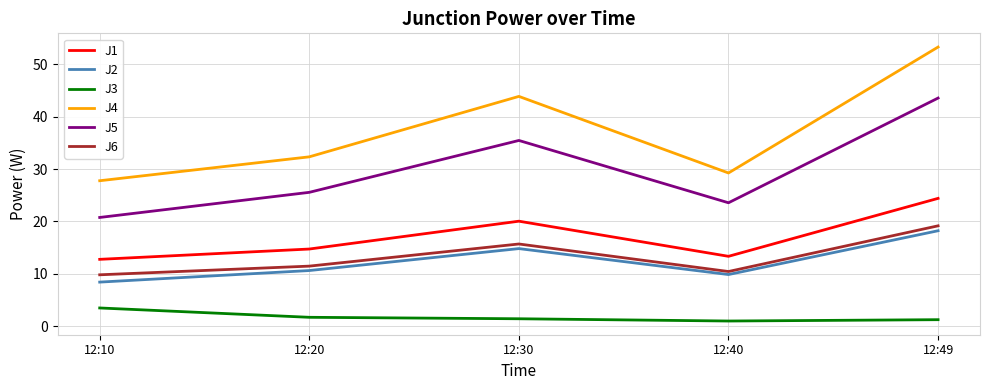

List the labels in order of J4 value, smallest first.

12:10, 12:40, 12:20, 12:30, 12:49